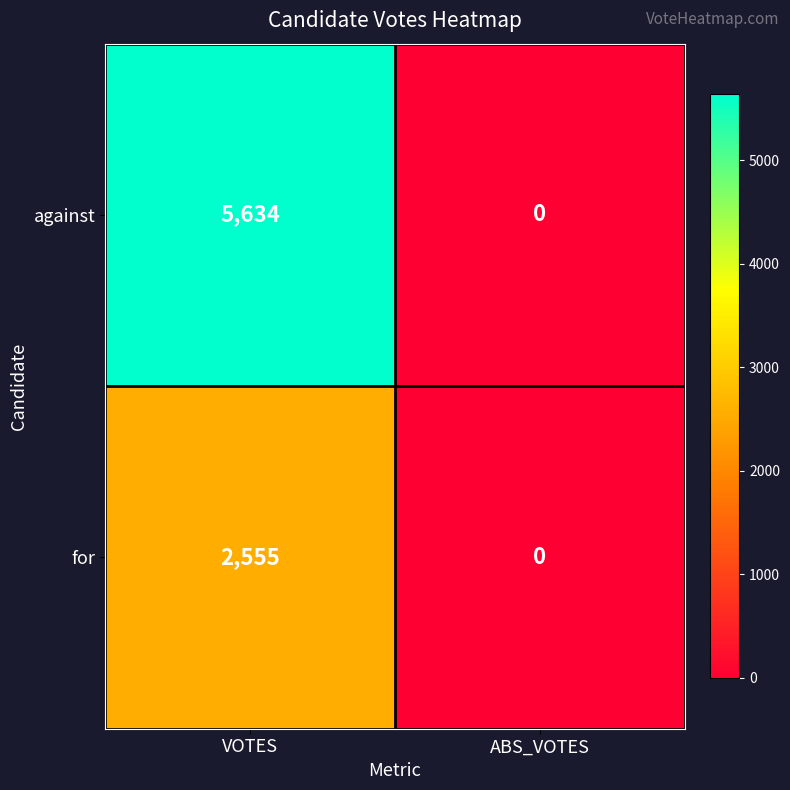

At which category does the chart reach its minimum across all series?

ABS_VOTES